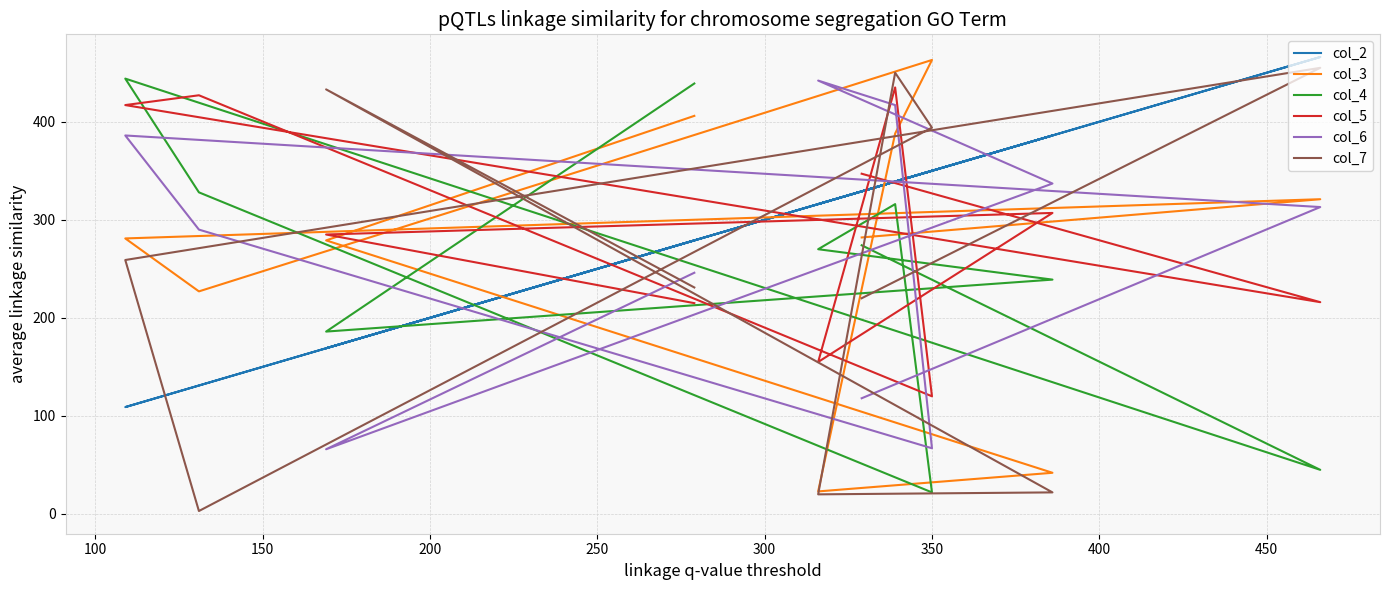

How many lines are shown in the chart?

6